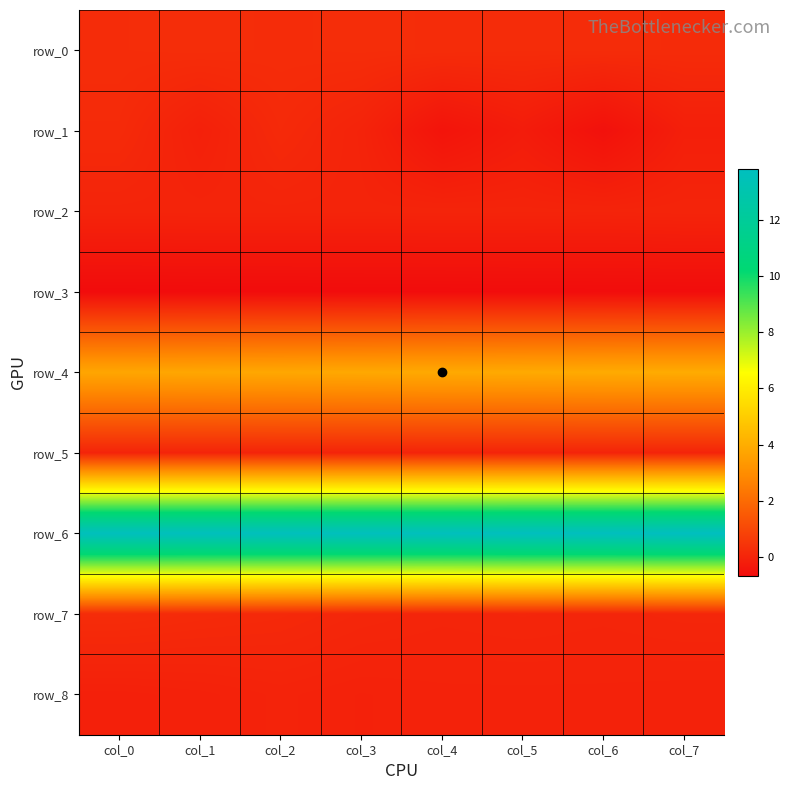

List the labels in order of row_8 value, largest first.

col_2, col_4, col_5, col_6, col_7, col_3, col_1, col_0